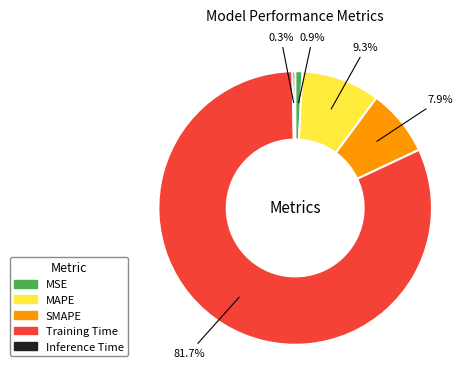

Which category has the biggest portion of the pie?

Training Time